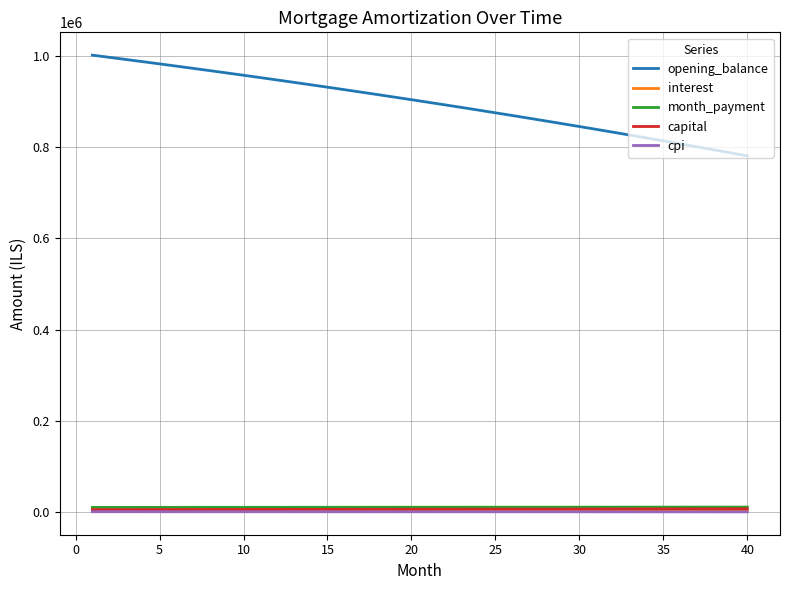

Which series has the largest total across all categories?

opening_balance